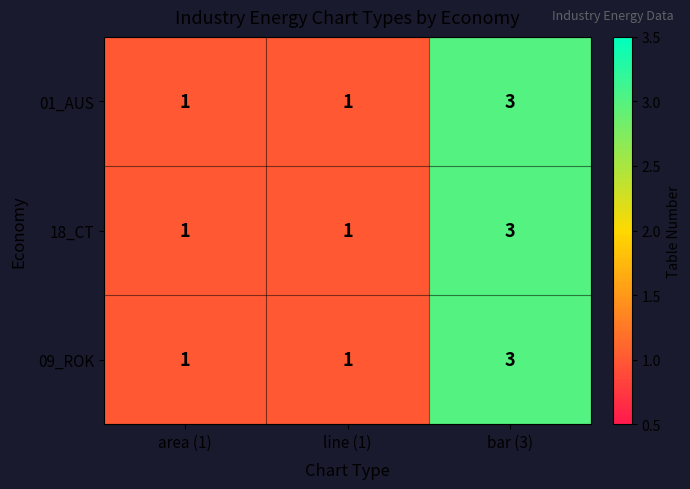

Is the value of 01_AUS at bar (3) greater than the value of 09_ROK at area (1)?

Yes